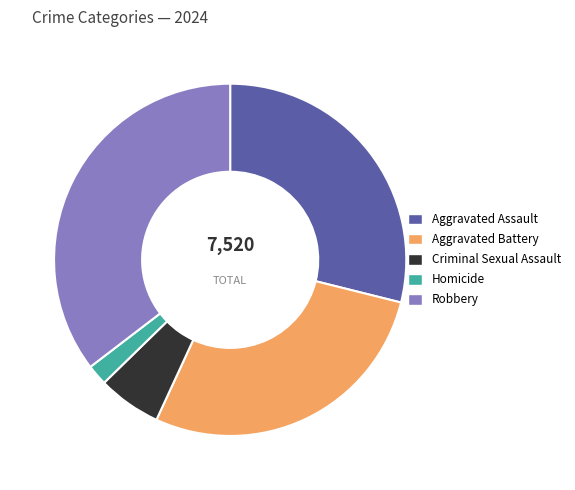

Which category has the smallest portion of the pie?

Homicide